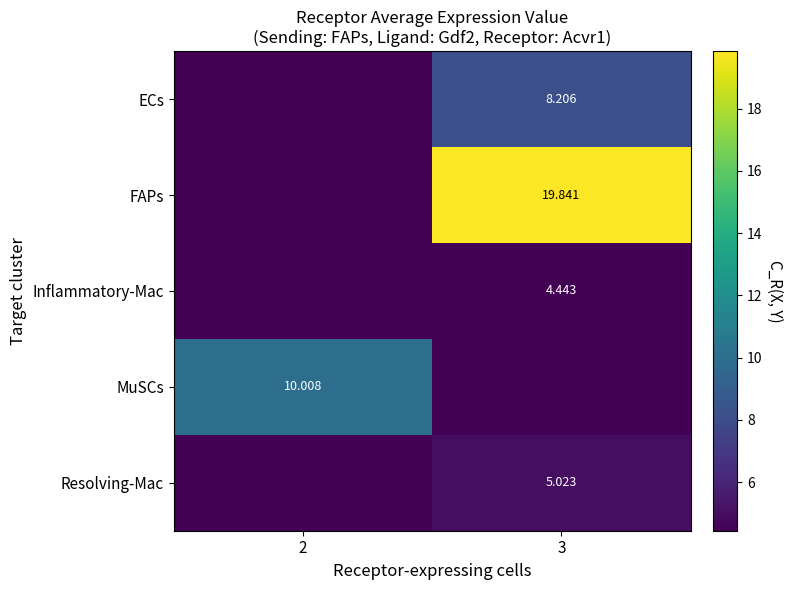

At which category is the sum across all series the highest?

3